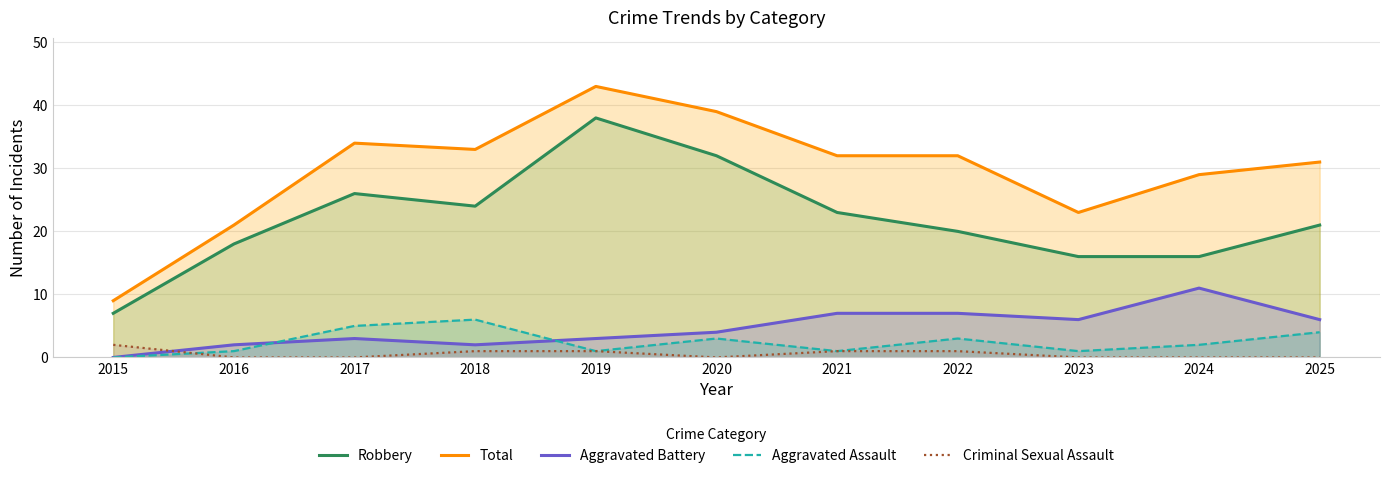

The Robbery series shows 24 at 2018. True or false?

True